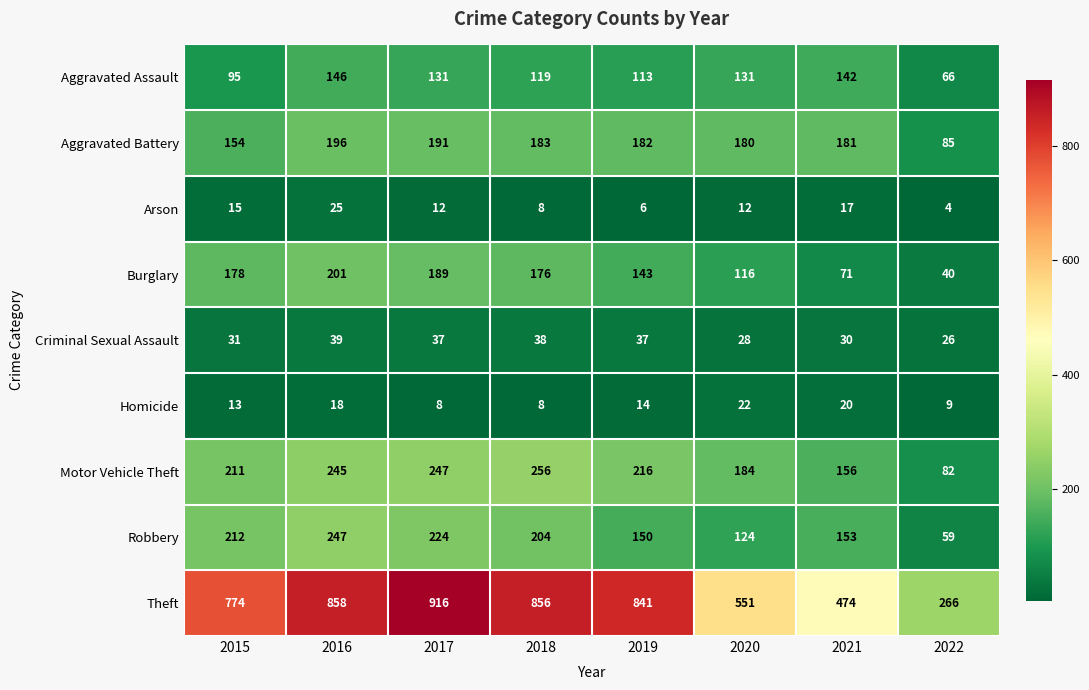

What is the difference between the maximum and minimum values in the Robbery series?

188